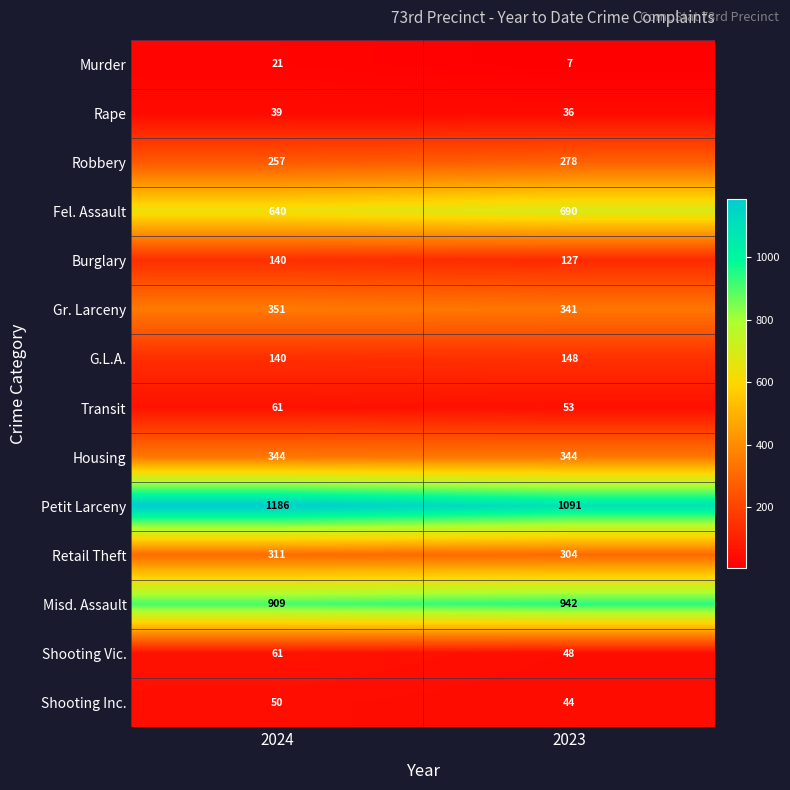

At which category does the chart reach its peak across all series?

2024